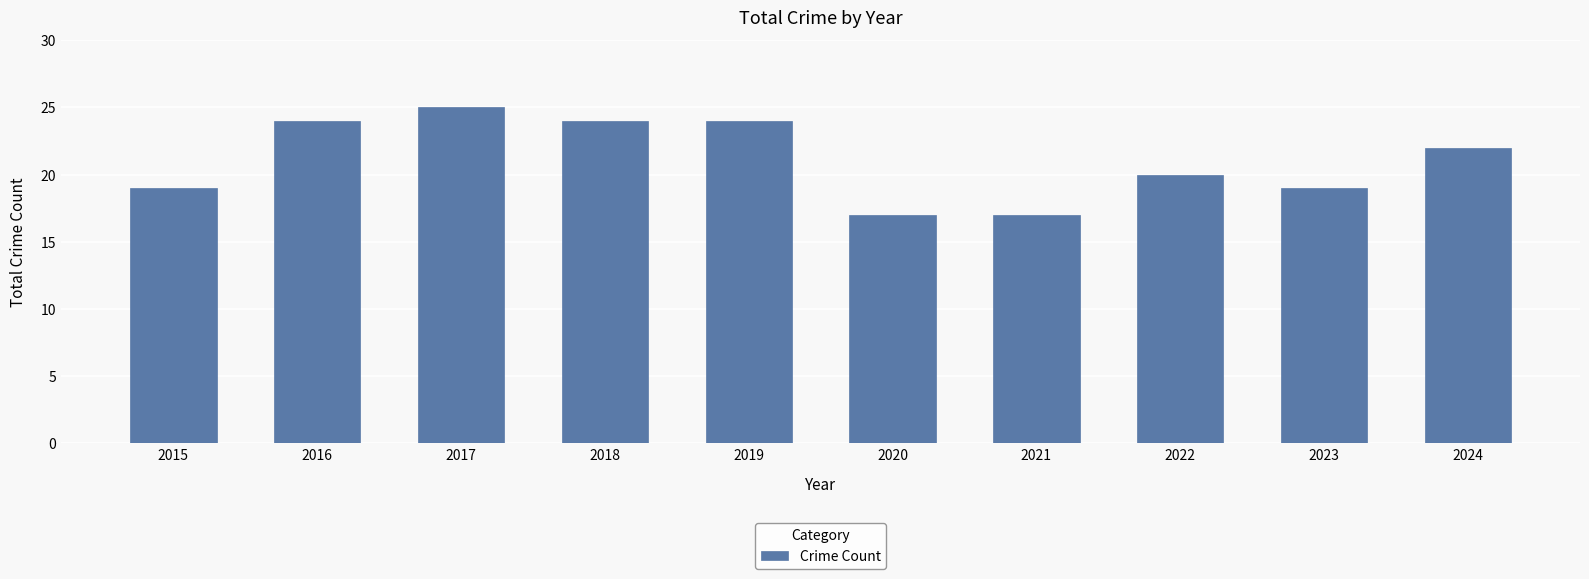

How many data points does each series have?

10